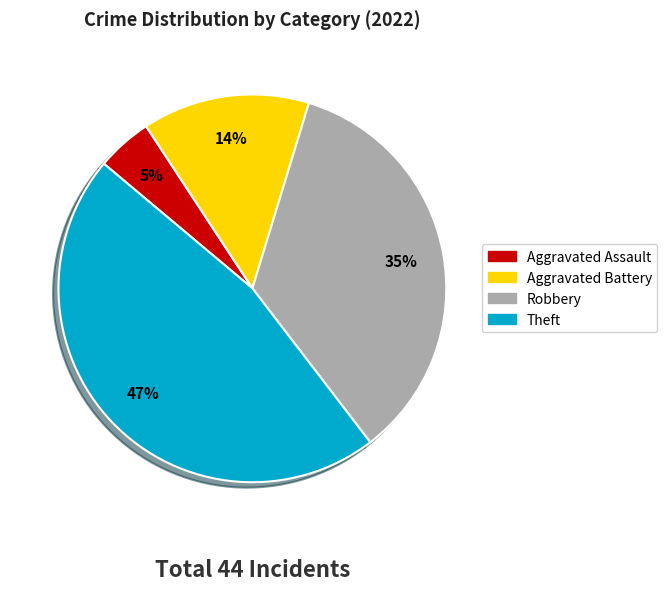

To the nearest percent, what is the difference between the largest and smallest slice percentages?

42%